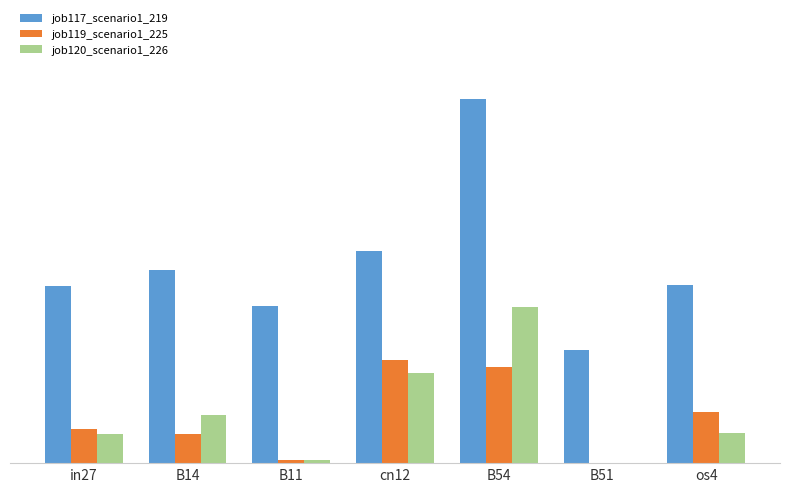

Which series has the widest spread of values?

job117_scenario1_219